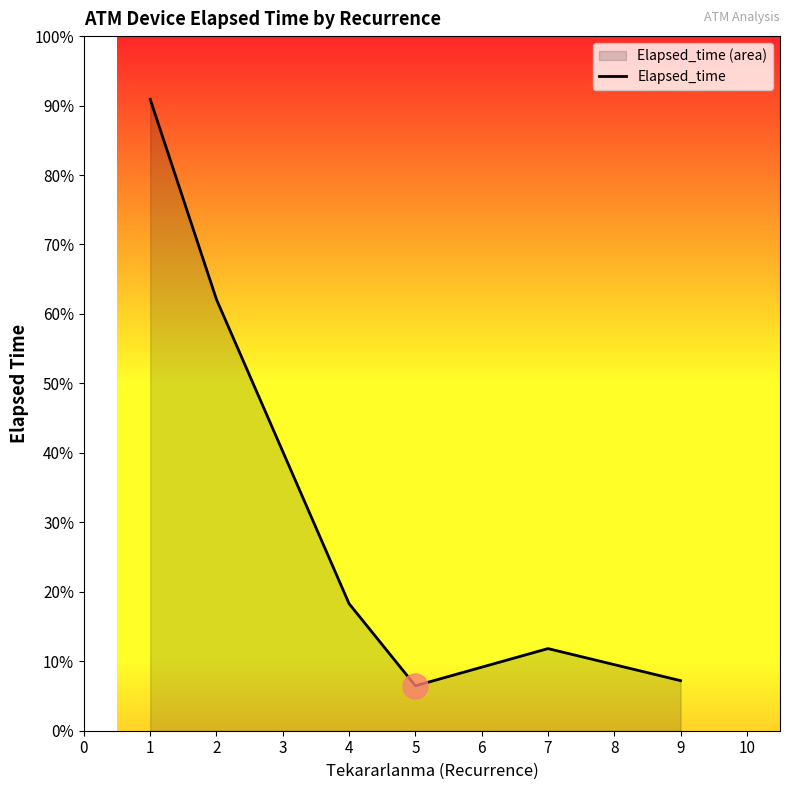

How many series are shown in this chart?

1